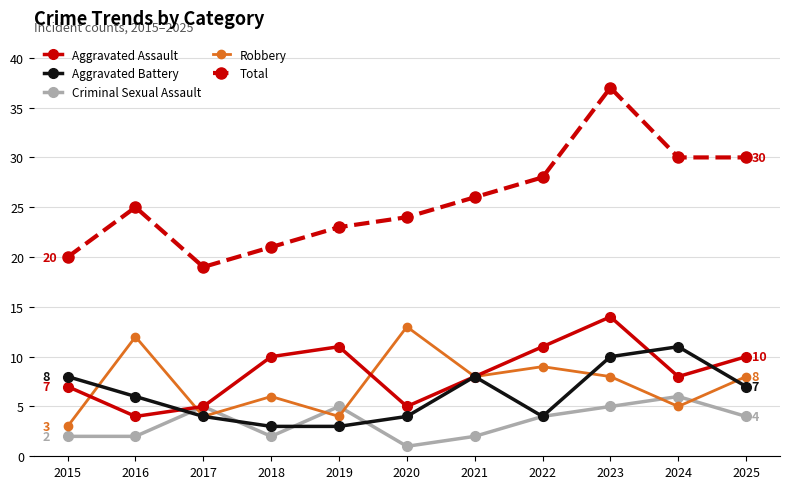

What is the total value across all series at 2020?

47